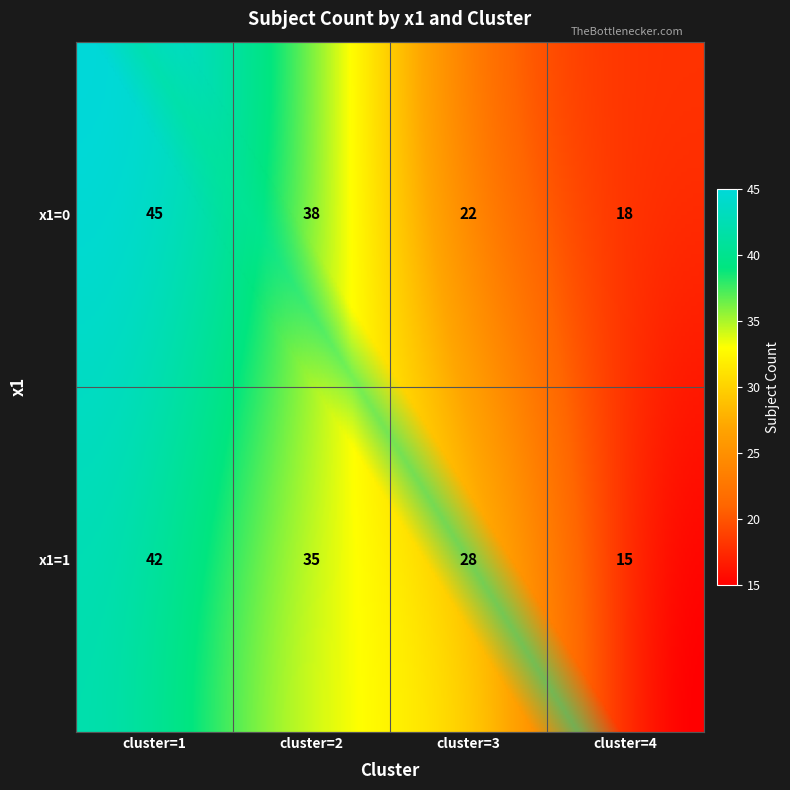

The value at x1=0, cluster=4 is 18. True or false?

True